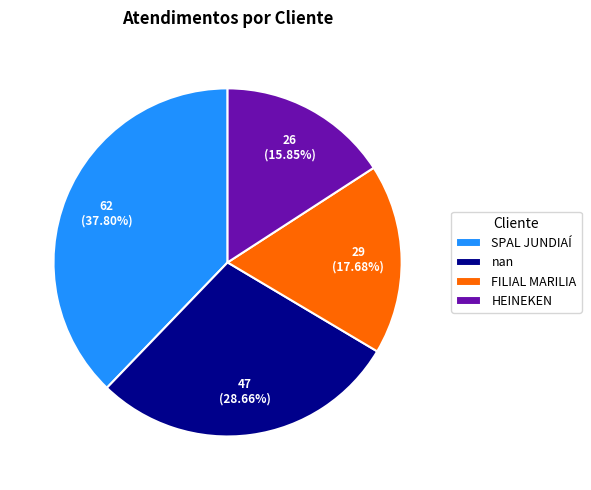

What percentage is the HEINEKEN slice, to the nearest percent?

16%